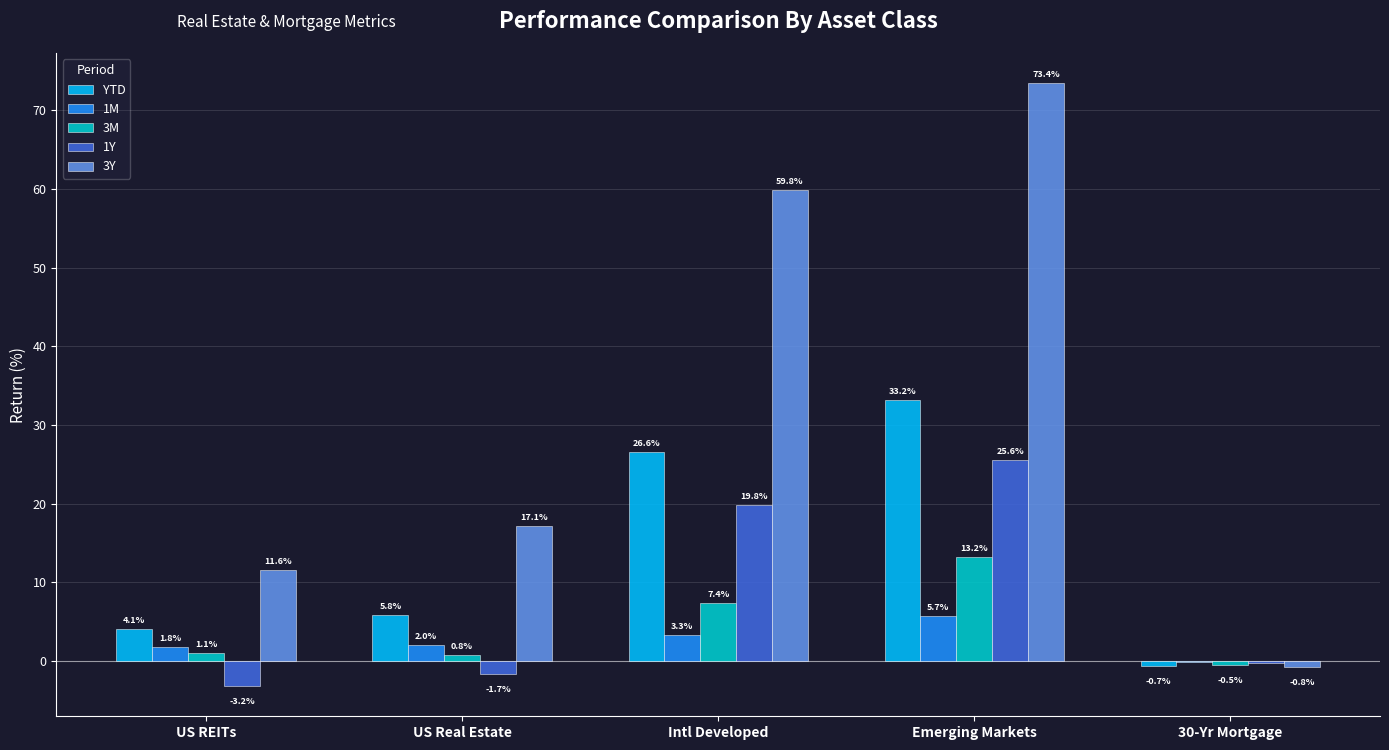

Where does the 3Y series first go above 17?

US Real Estate